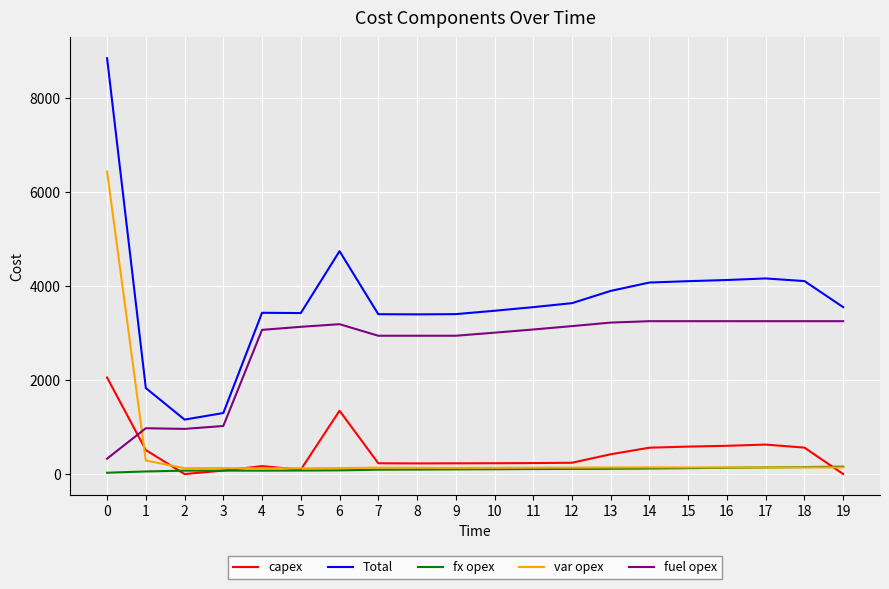

True or false: capex has more than 2 points higher than both neighbors.

True